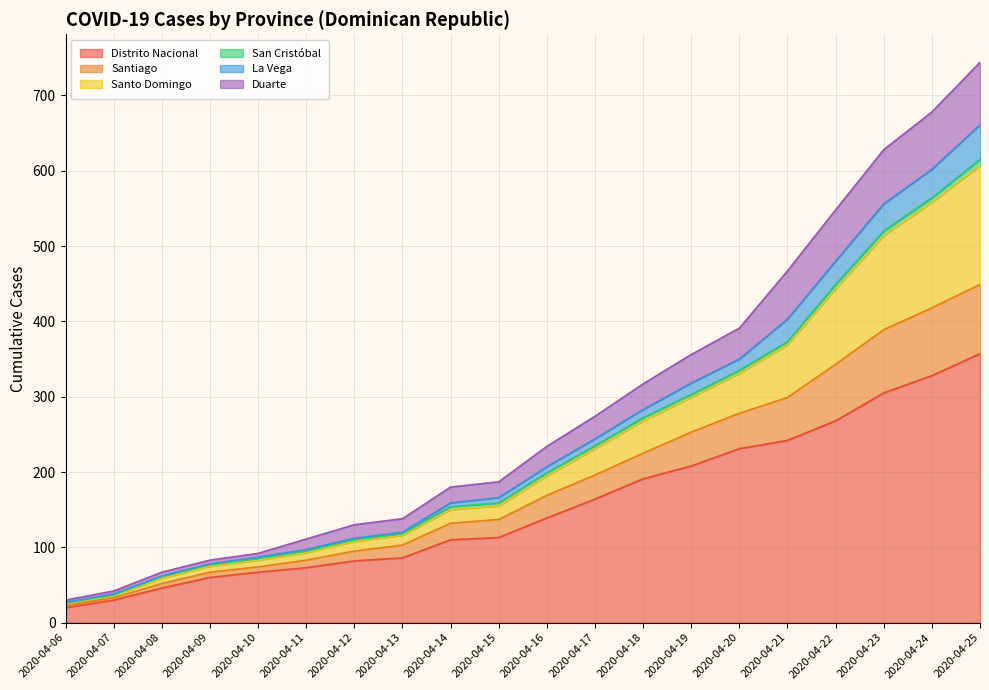

The value of Distrito Nacional at 2020-04-14 is 171. True or false?

False